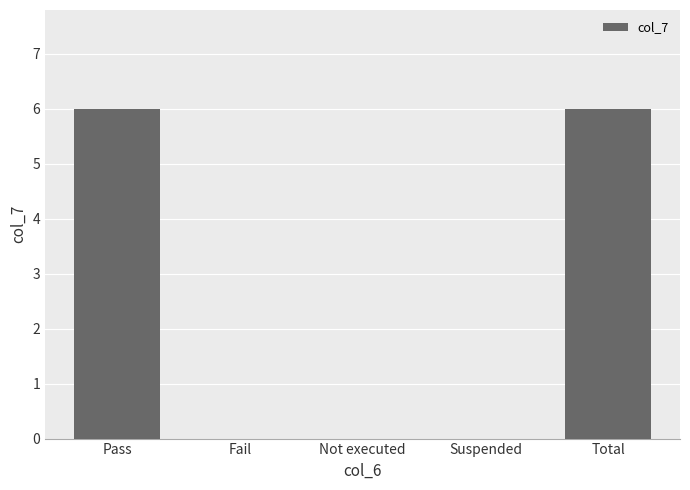

What is the difference between the values at Not executed and Pass?

6